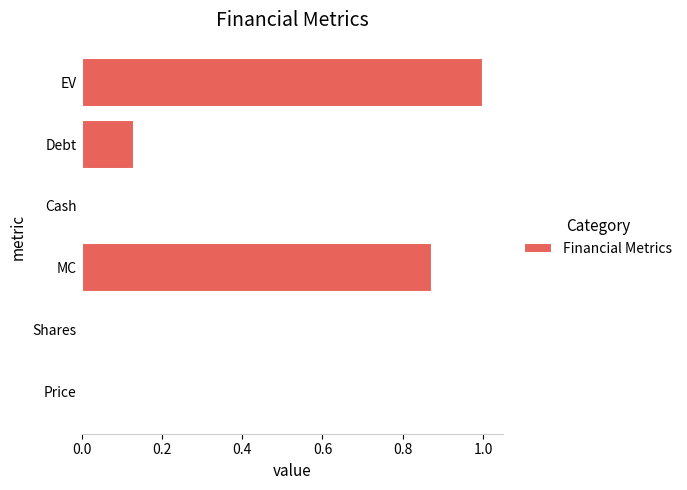

True or false: the data shows 0.0 at Price.

True